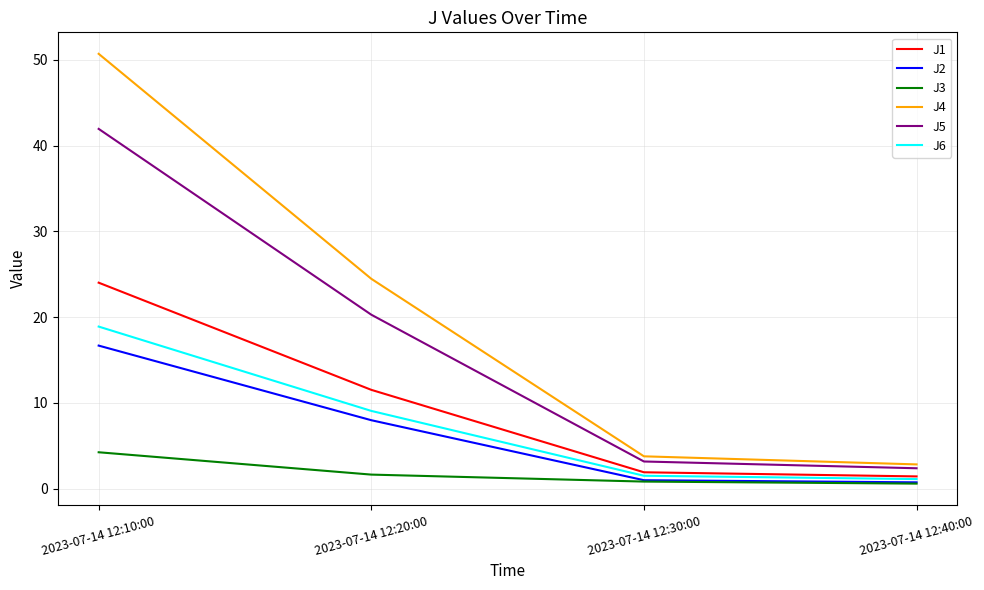

At how many categories does at least one series exceed 48?

1